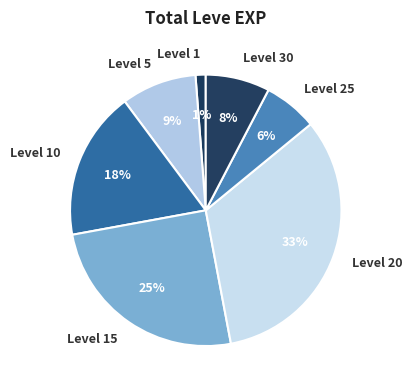

Which category has the smallest portion of the pie?

Level 1